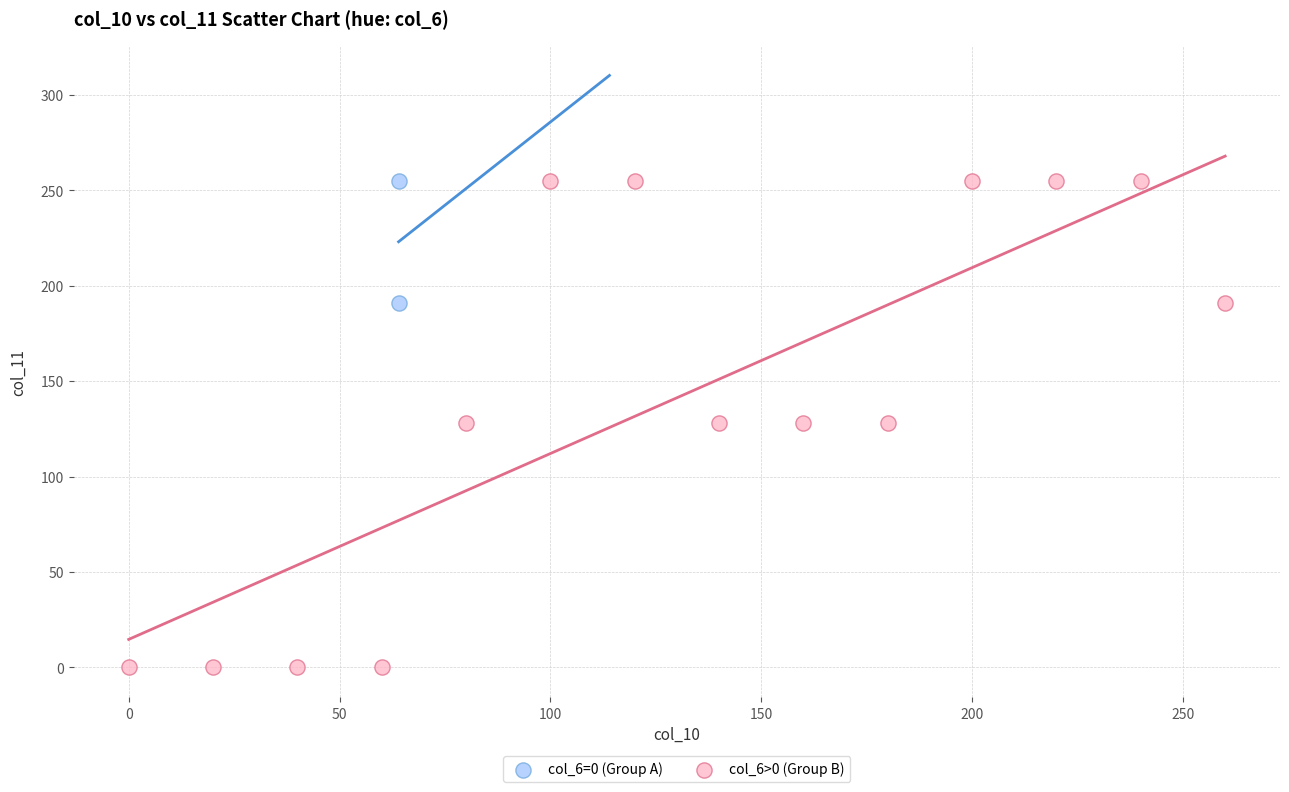

What are all the series names shown in the legend?

col_6=0 (Group A), col_6>0 (Group B)